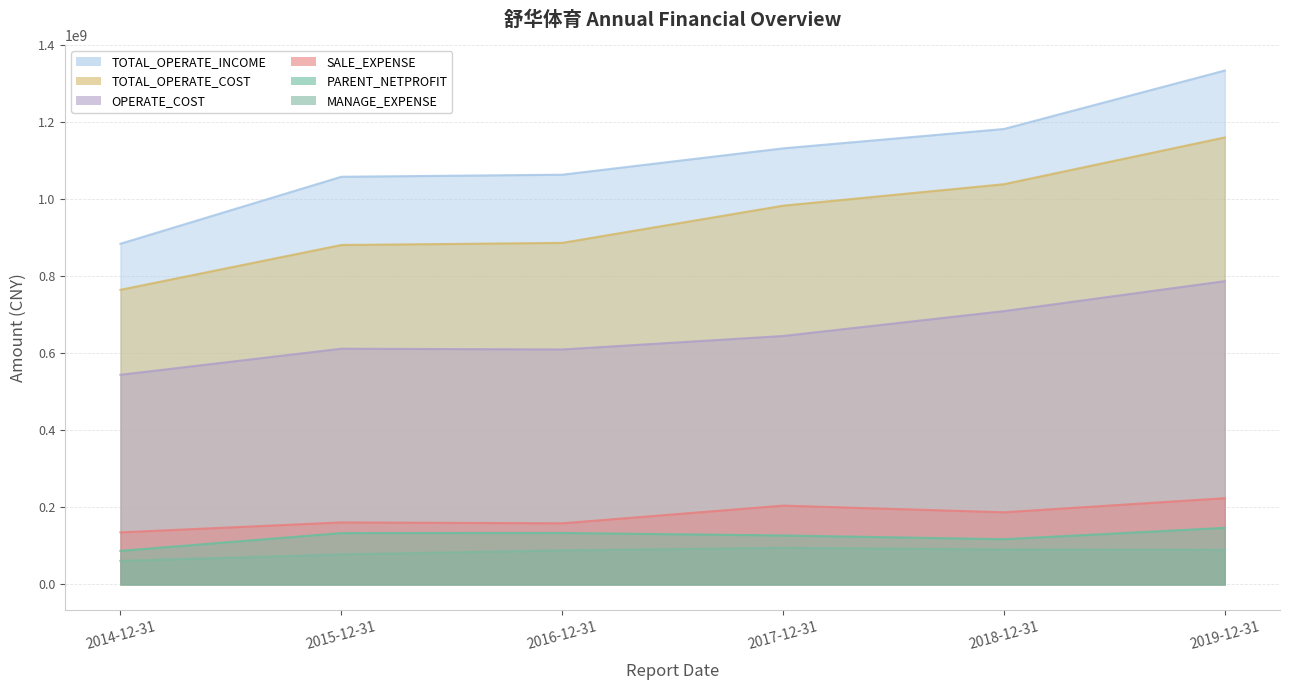

True or false: TOTAL_OPERATE_INCOME and SALE_EXPENSE intersect in this chart.

False